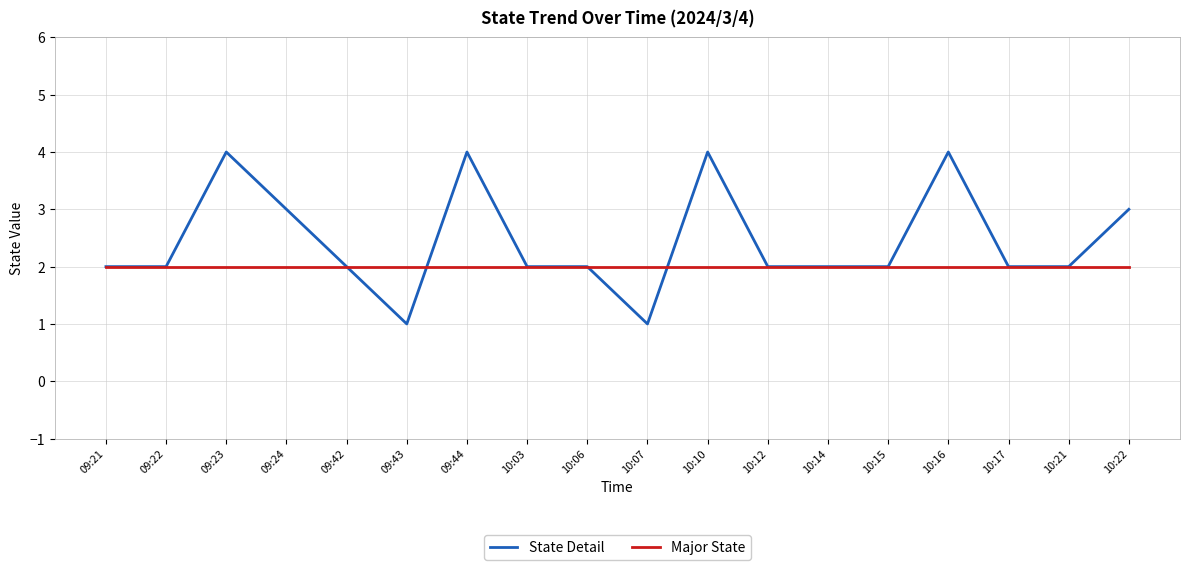

What is the total value across all series at 09:42?

4